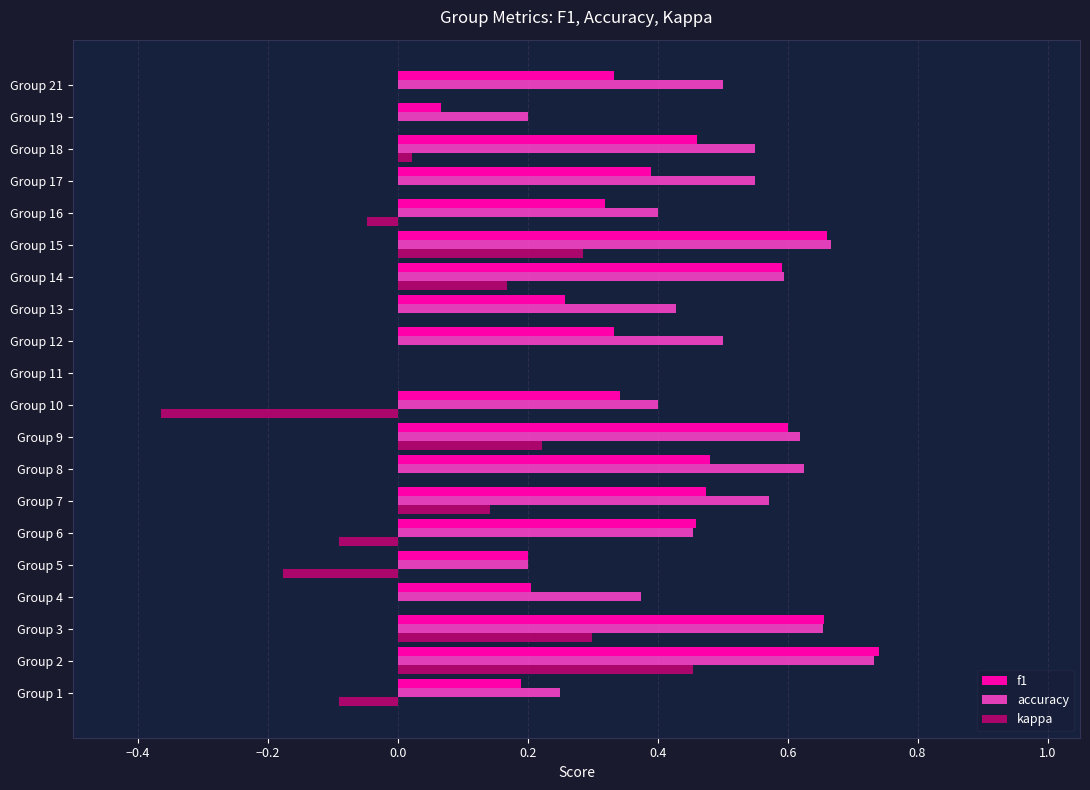

The f1 series shows 0.3 at Group 13. True or false?

True